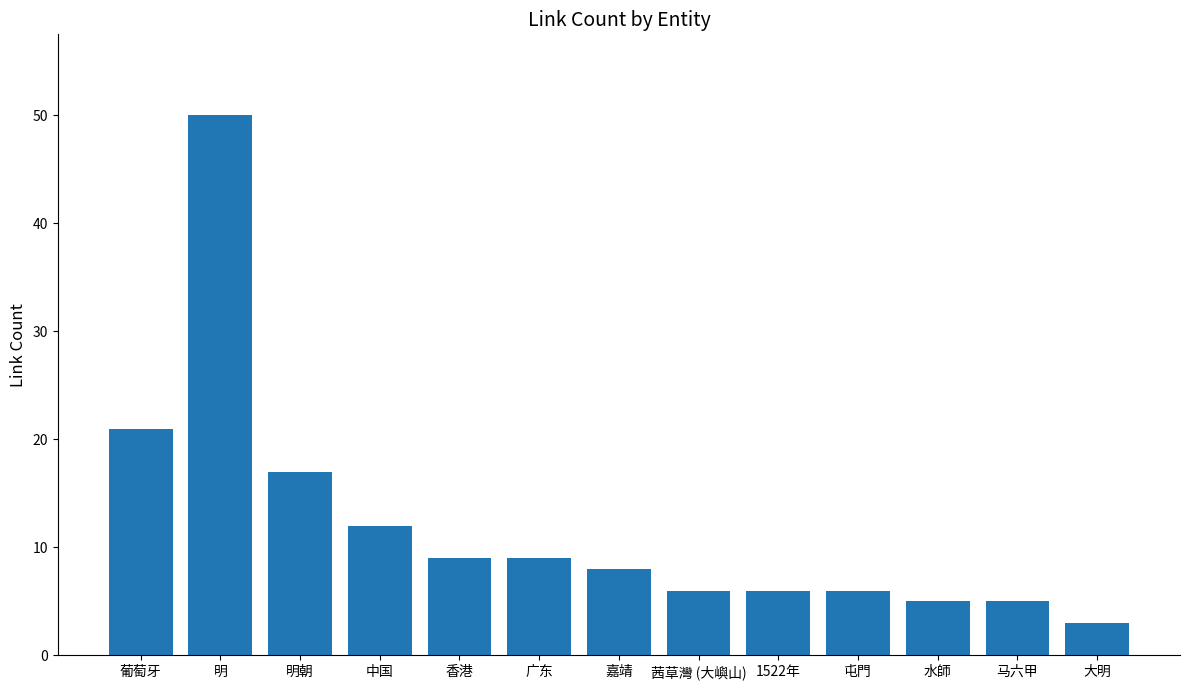

What position from the right is 中国?

10